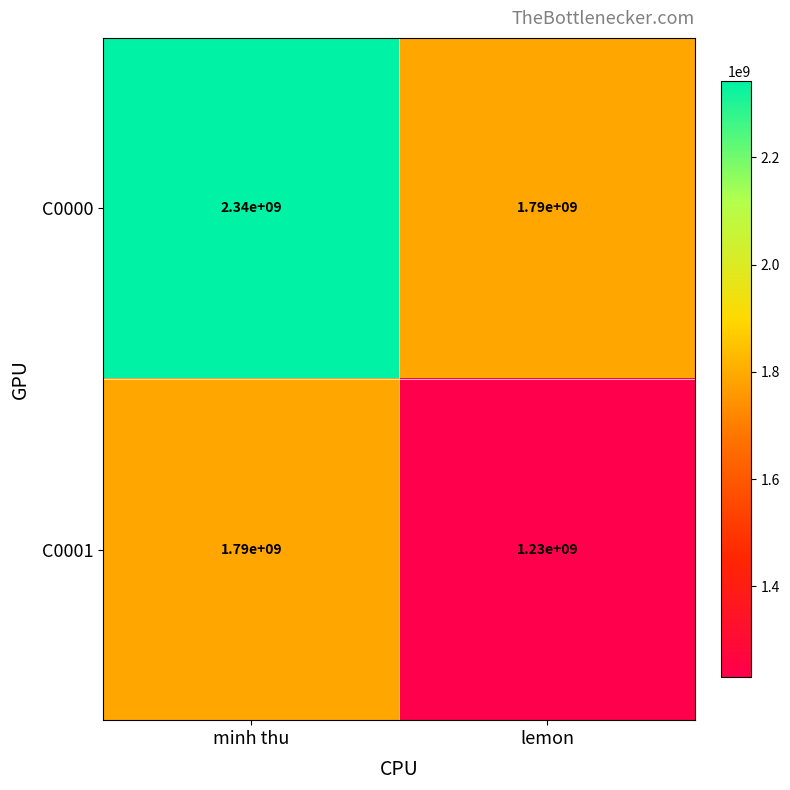

What is the total value across all series at minh thu?

4130000000